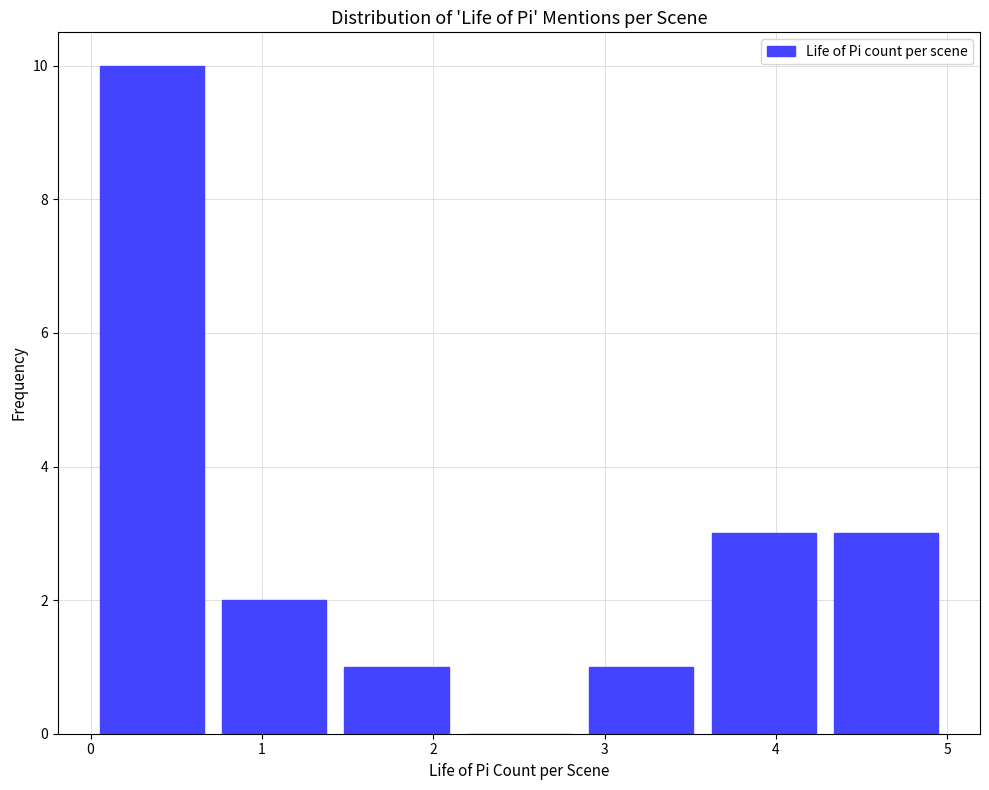

What is the height of the bar covering 3.6 to 4.3 on the x-axis? Neither the bar edges nor the heights are printed on the chart, so give them approximately, as read against the axes.

3